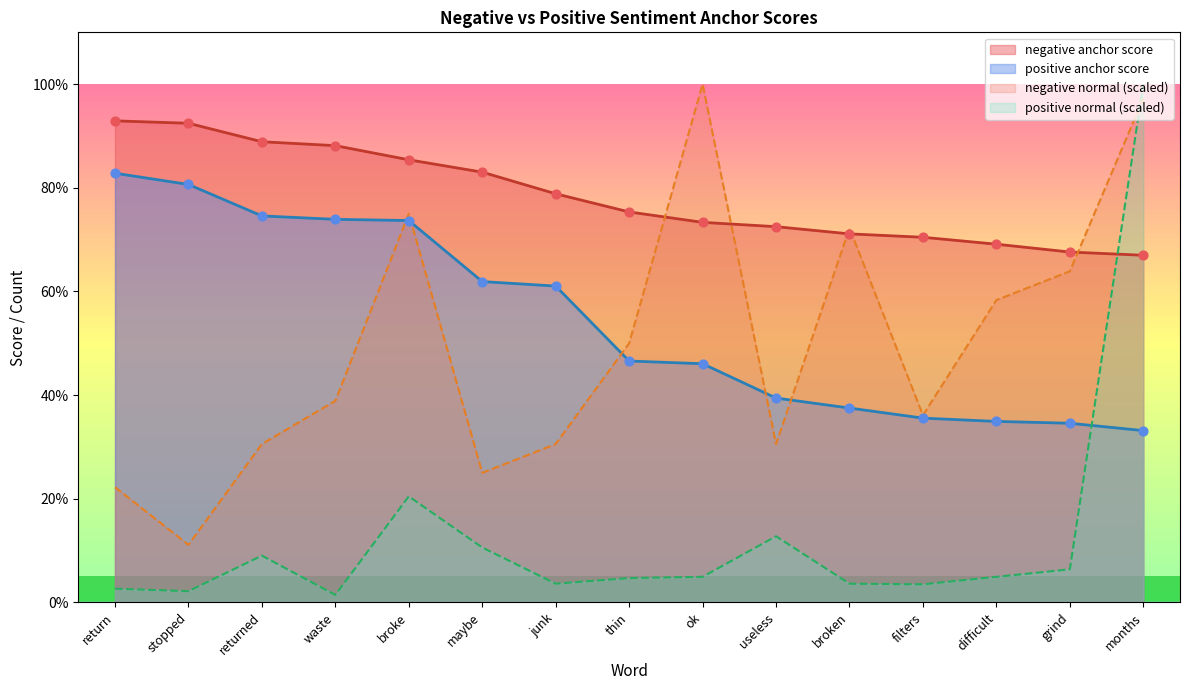

Which series has the largest Y range (max minus min)?

positive normal